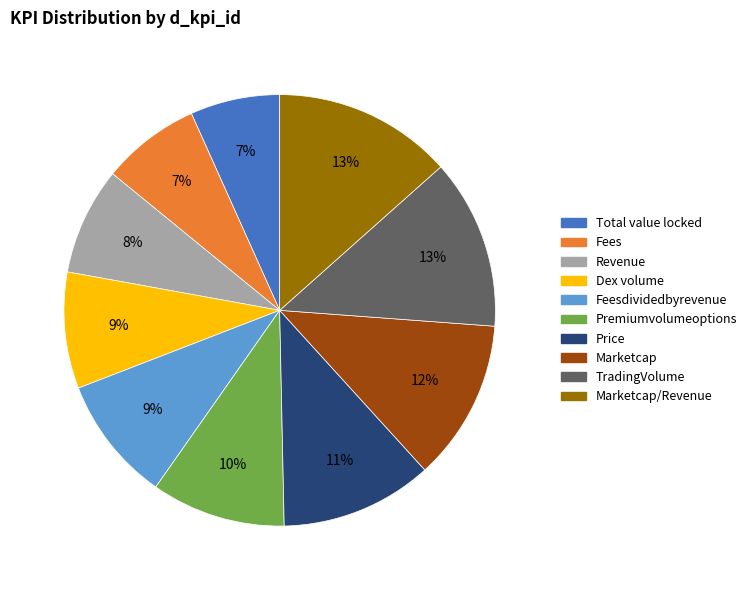

Combined, do TradingVolume and Fees account for over 50%?

No